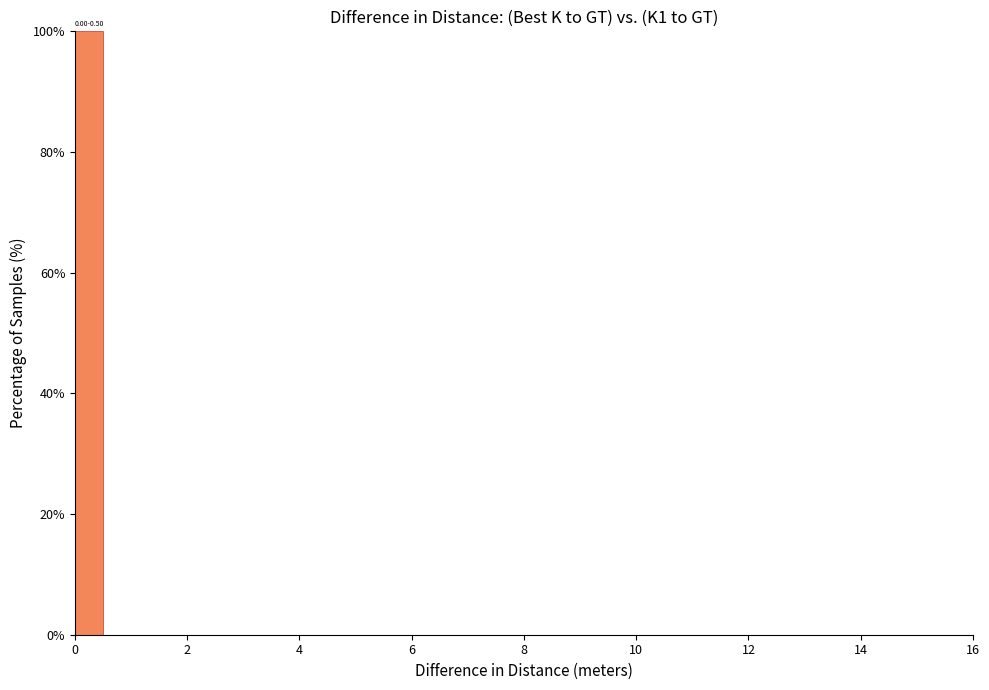

Around what value on the x-axis is the tallest bar? Give the approximate position of its centre, as read against the axis.

0.2